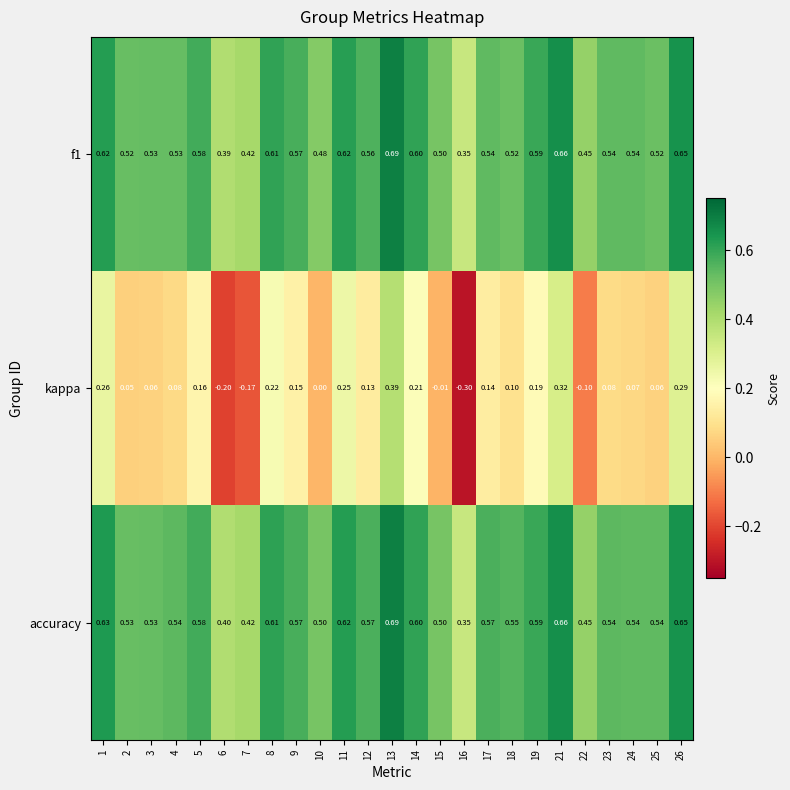

Which series changed the most between 4 and 5?

kappa